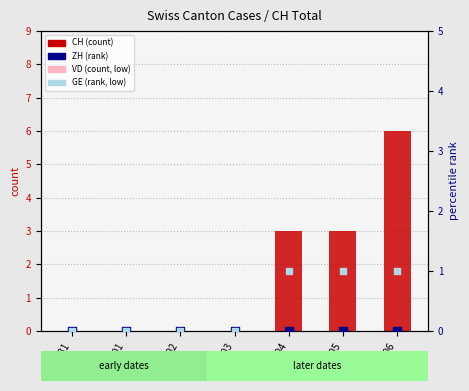

At how many categories does at least one series exceed 1?

3